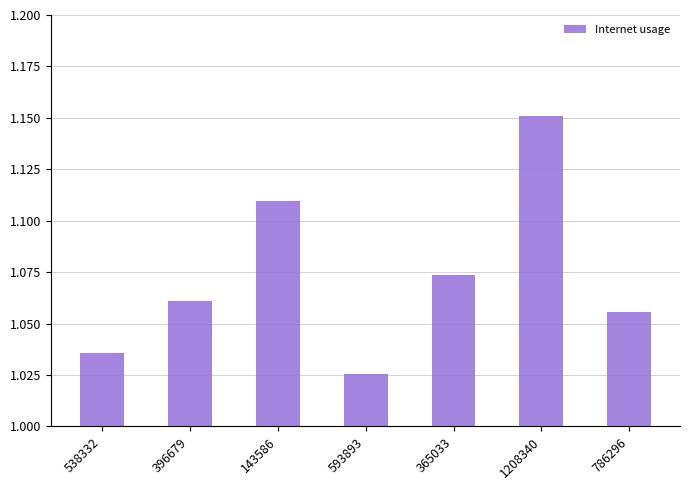

What is the change in value from 143586 to 593893?

-0.1